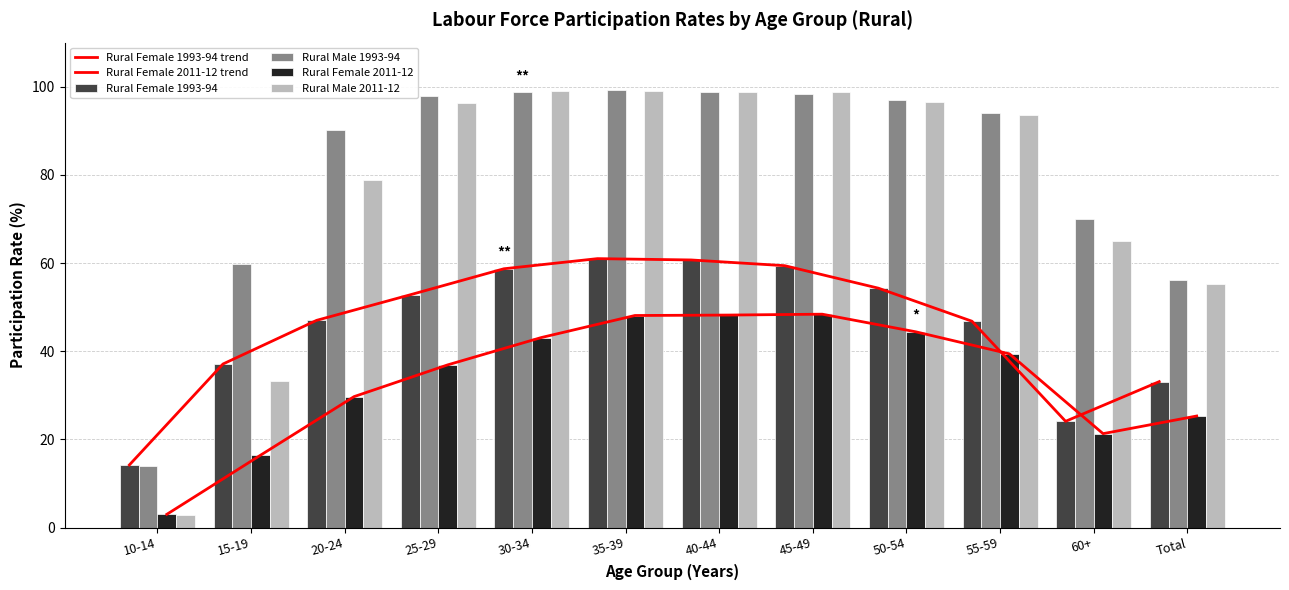

What is the difference between the second highest and minimum values in the Rural Female 2011-12 trend series?

45.2